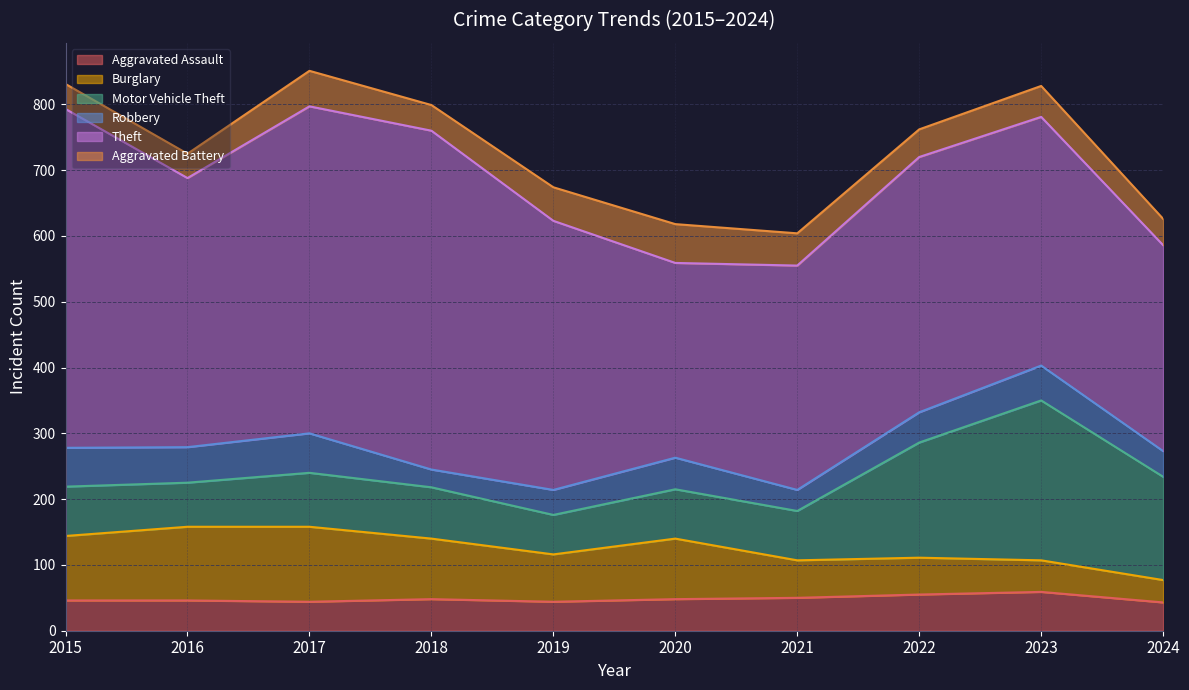

The Motor Vehicle Theft series shows 157 at 2024. True or false?

True